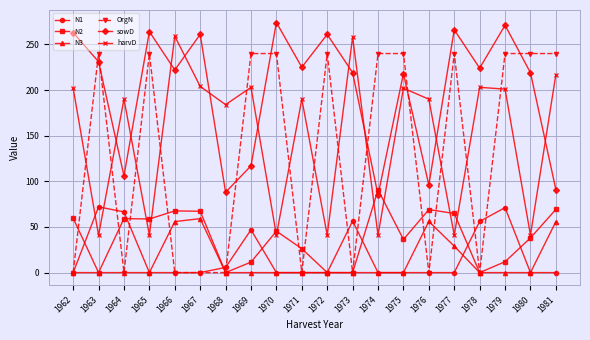

What is the value of the harvD point at the 4th from the left?

41.0